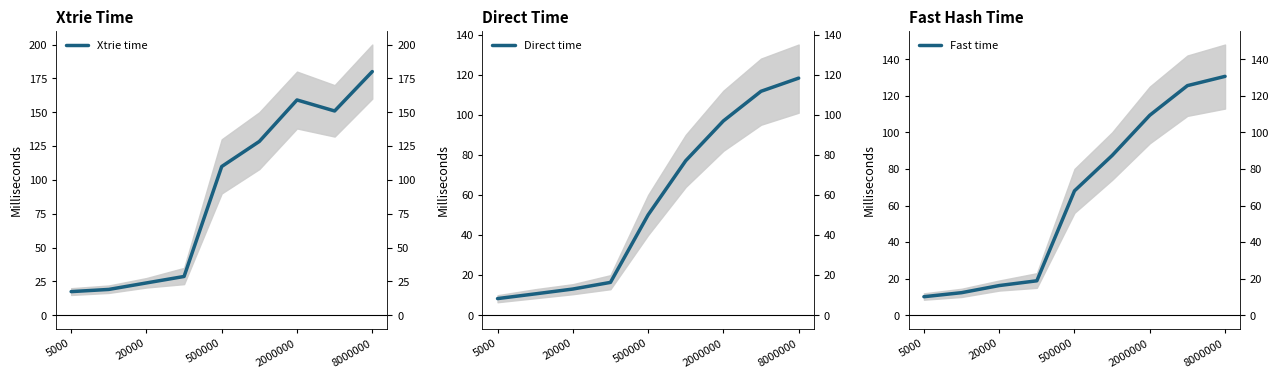

What are all the series names shown in the legend?

Xtrie time, Direct time, Fast time